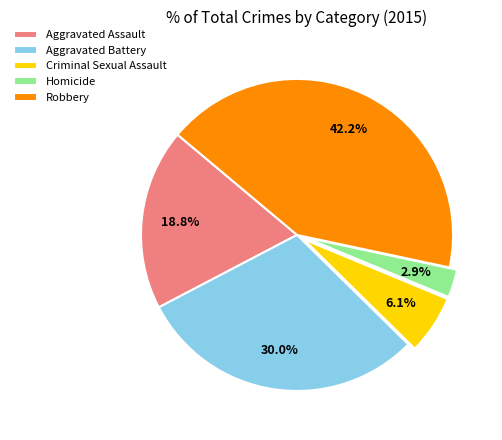

The Robbery slice represents 28% of the pie. True or false?

False